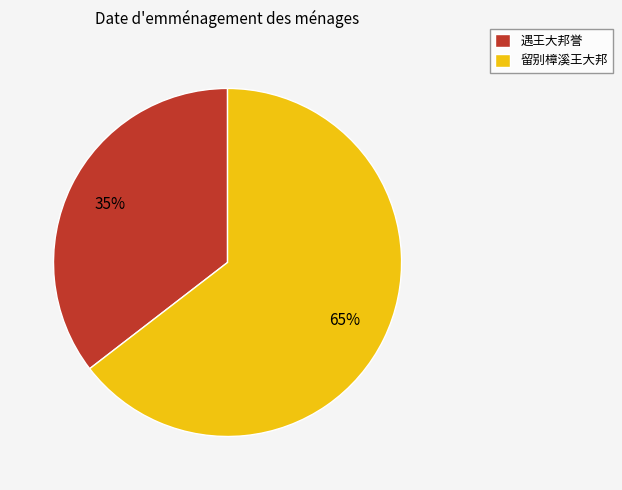

How many slices are in this pie chart?

2